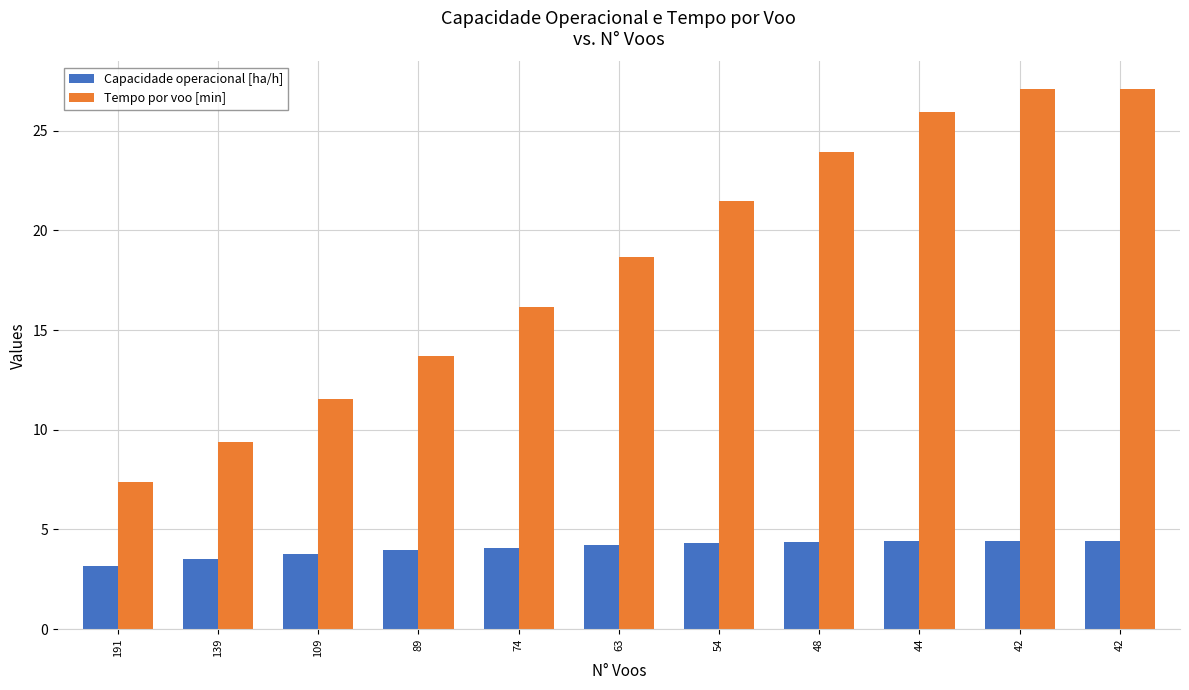

At which label does Capacidade operacional [ha/h] first exceed 4?

74